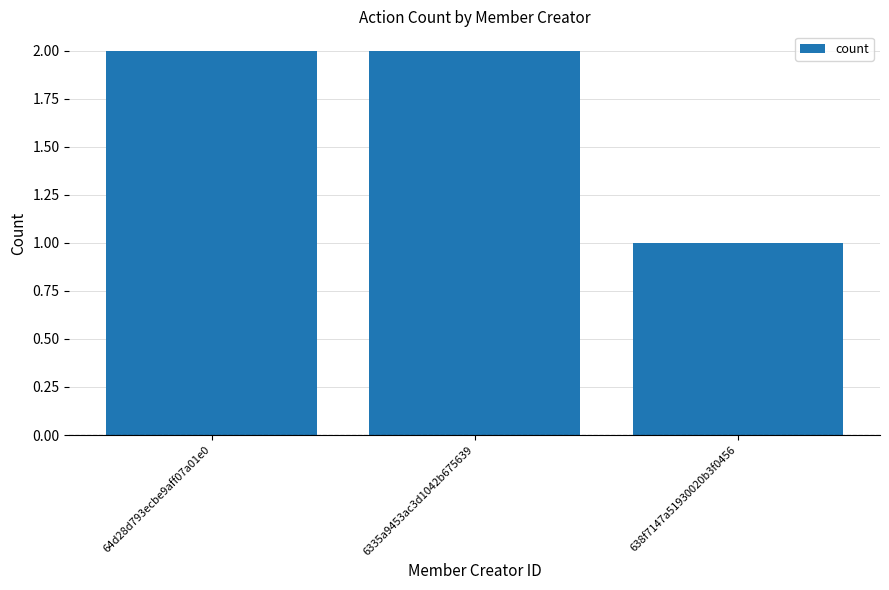

Is it true that the value at 64d28d793ecbe9aff07a01e0 is 1?

False